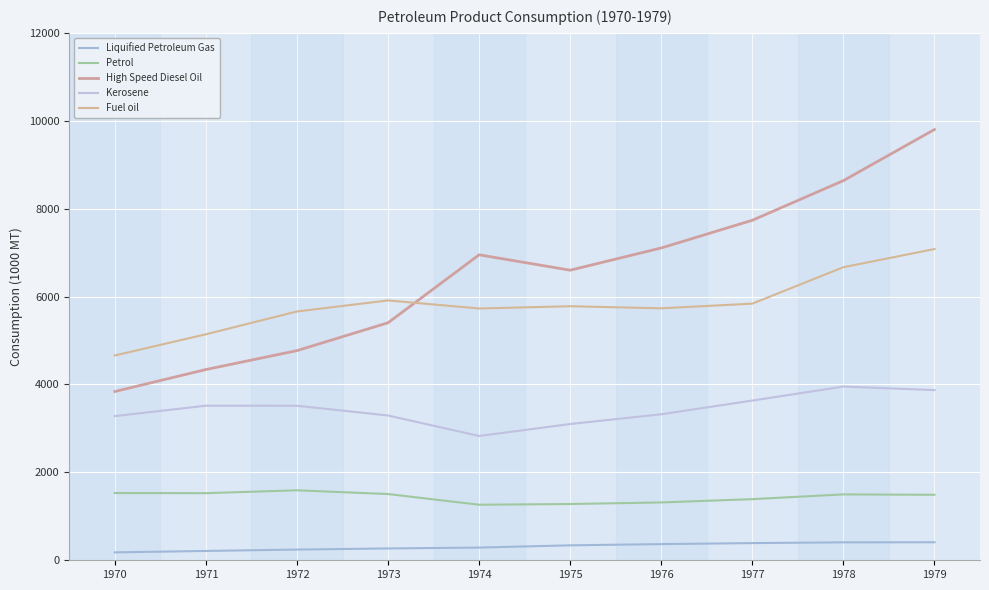

What is the difference between the second highest and second lowest values in the High Speed Diesel Oil series?

4298